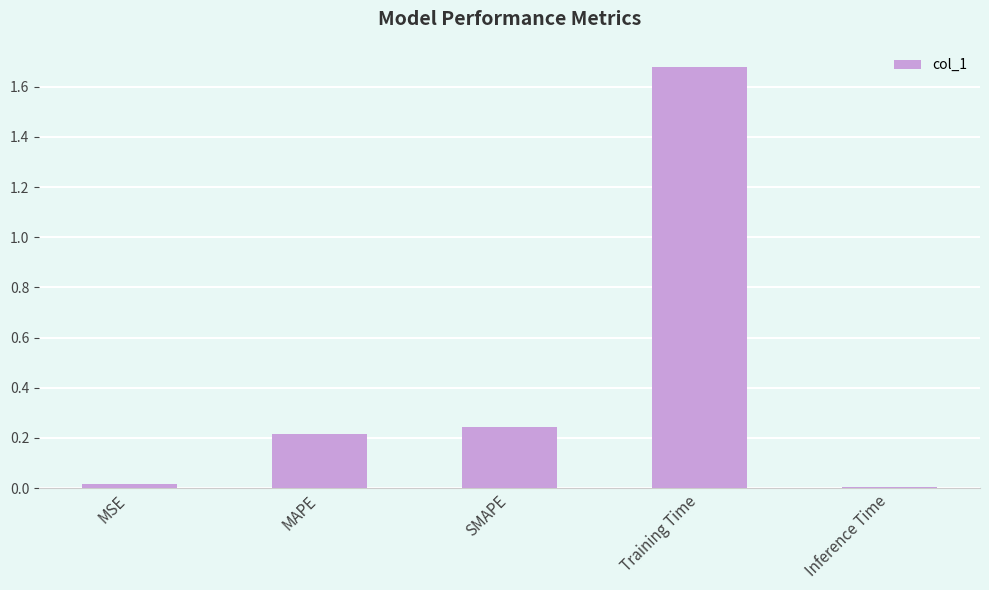

Which label corresponds to the largest value in the chart?

Training Time